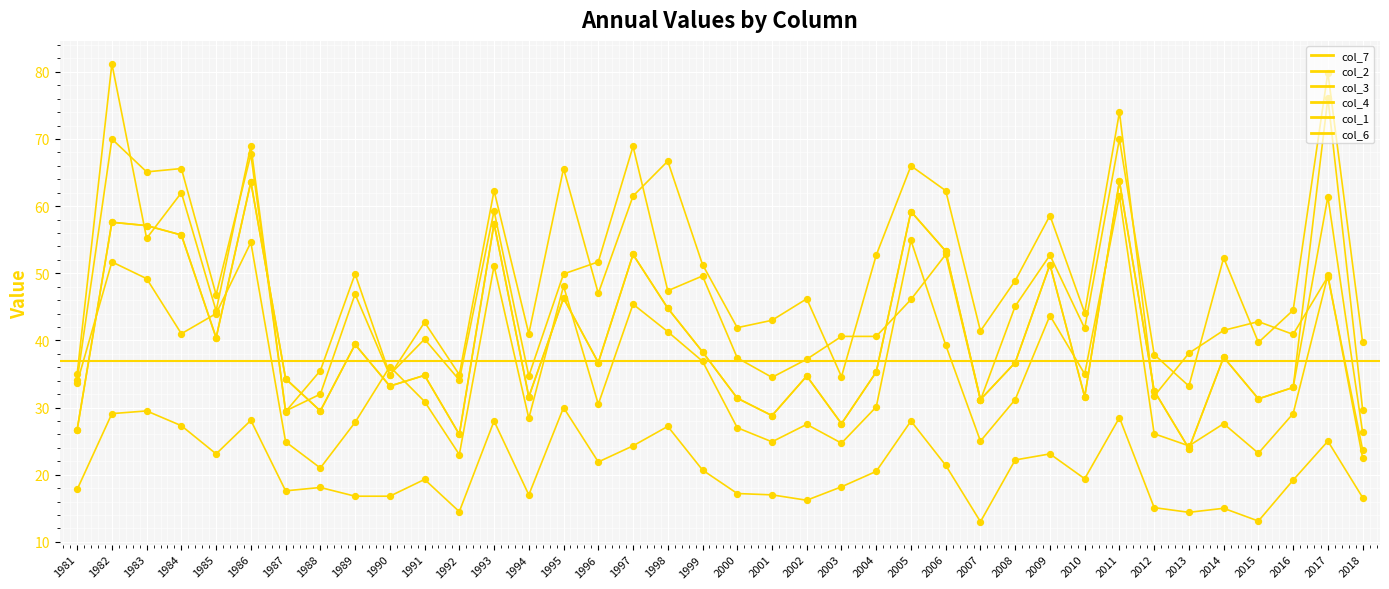

What is the total value across all series at 2007?

172.9